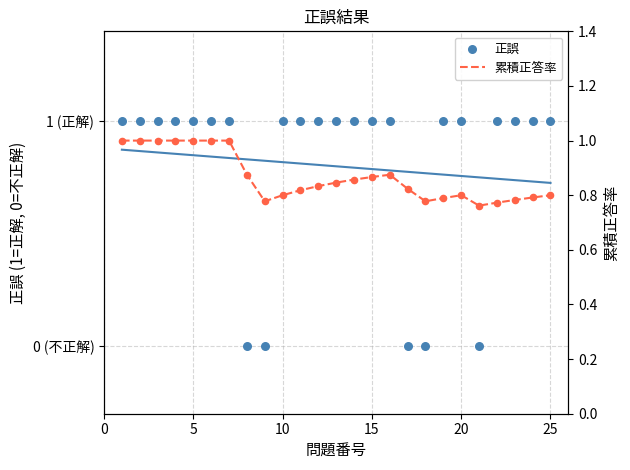

At how many categories does at least one series exceed 0?

25